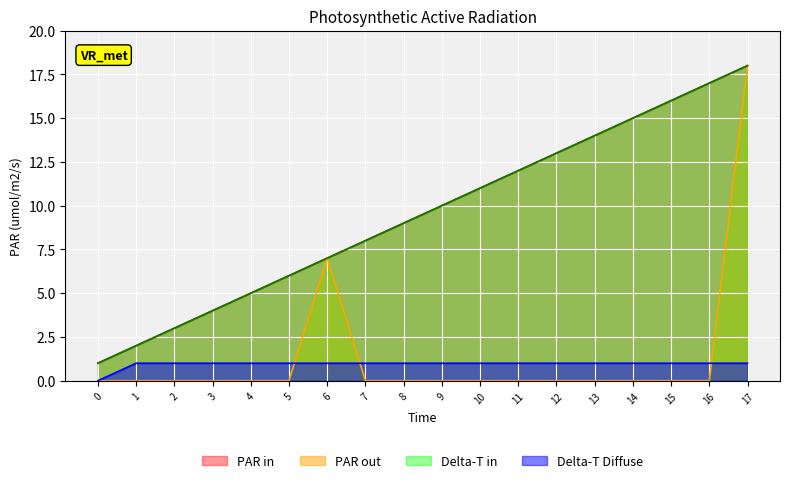

True or false: Delta-T in has a value of 5 at 11.

False